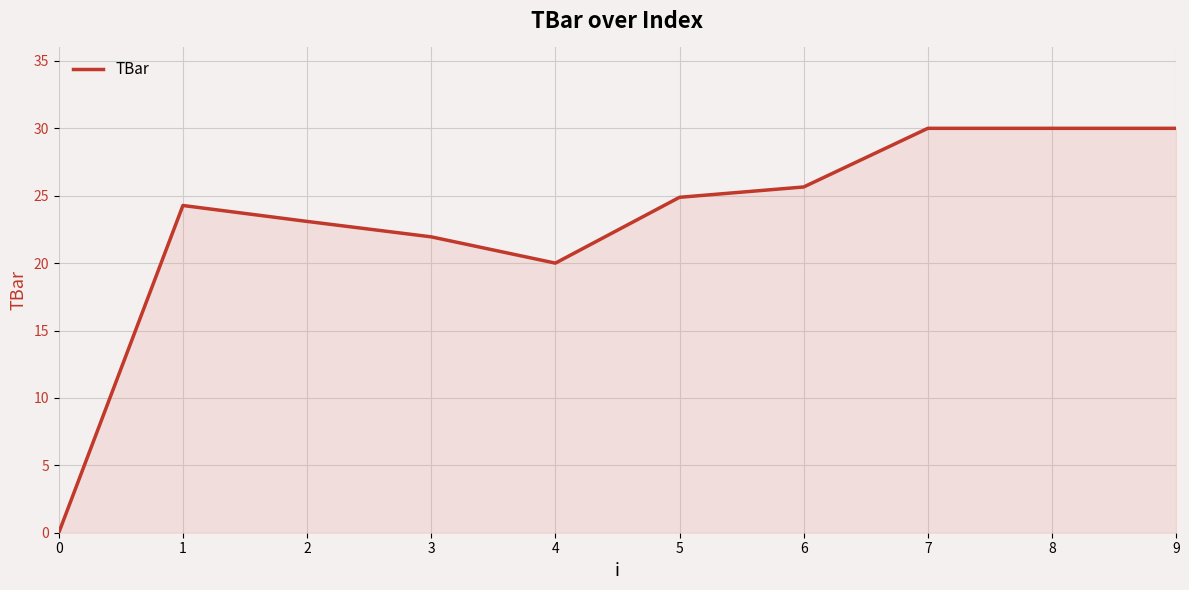

What is the ratio of the value at 3 to the value at 1?

0.9